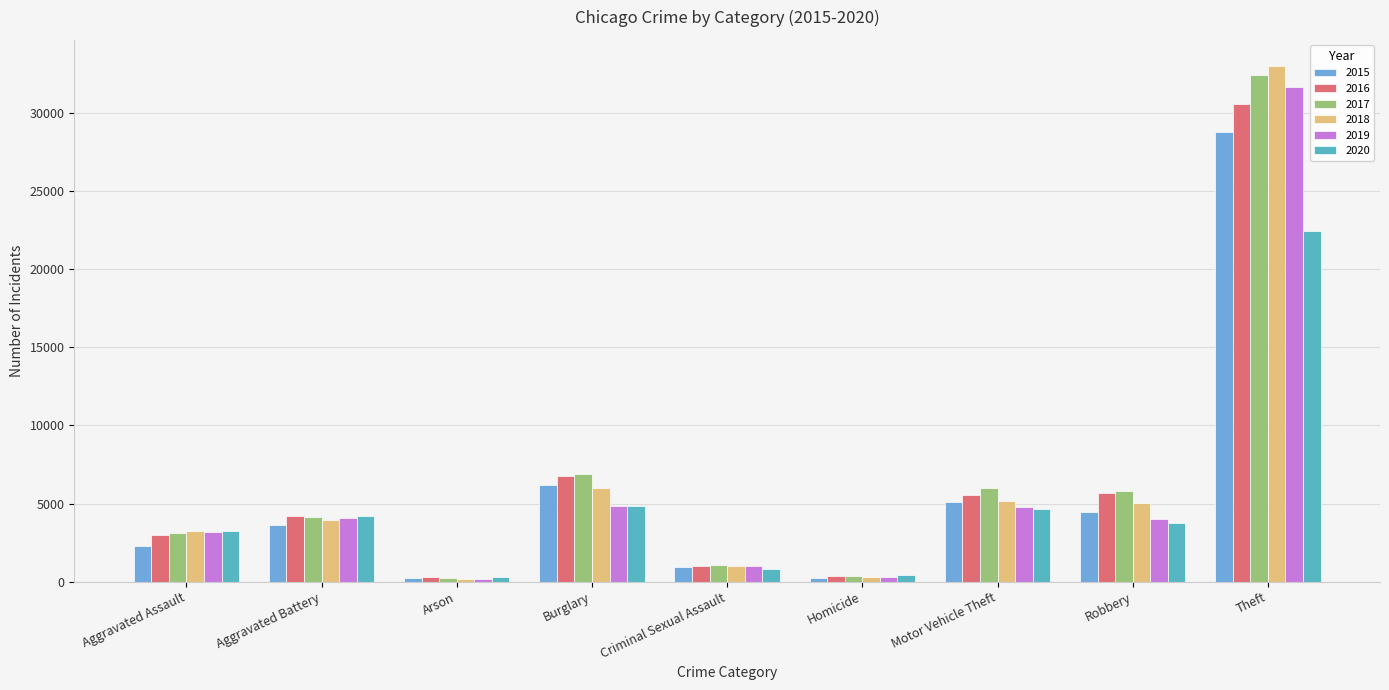

True or false: 2019 has a value of 4787 at Motor Vehicle Theft.

True